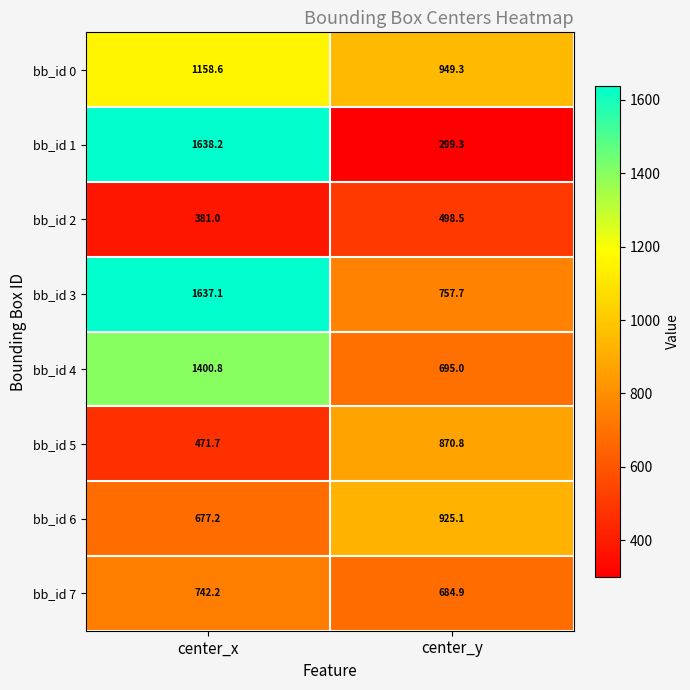

Is it true that bb_id 3 equals 509.4 at center_x?

False